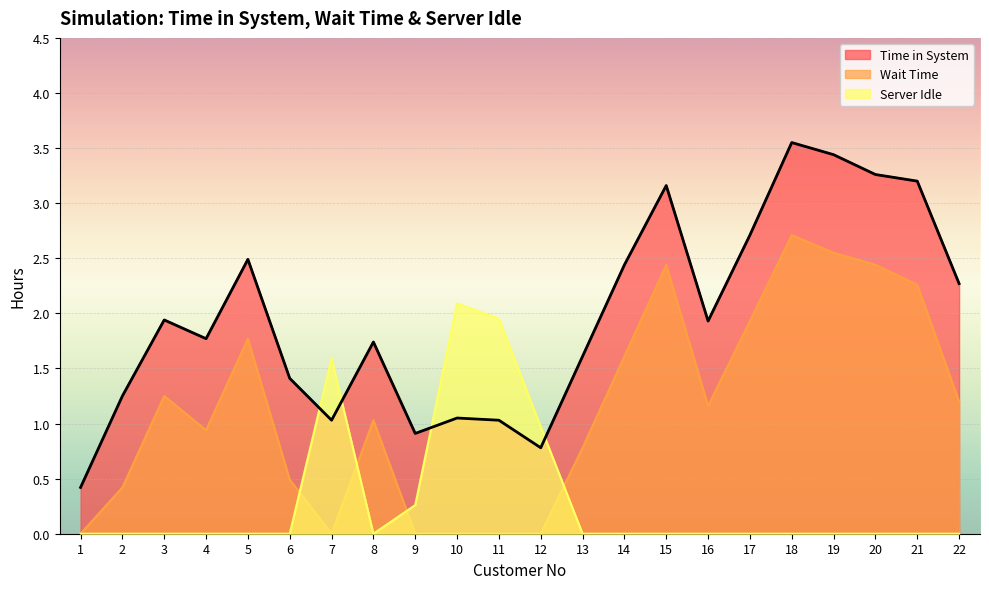

At which category does Time in System reach its first local valley?

4